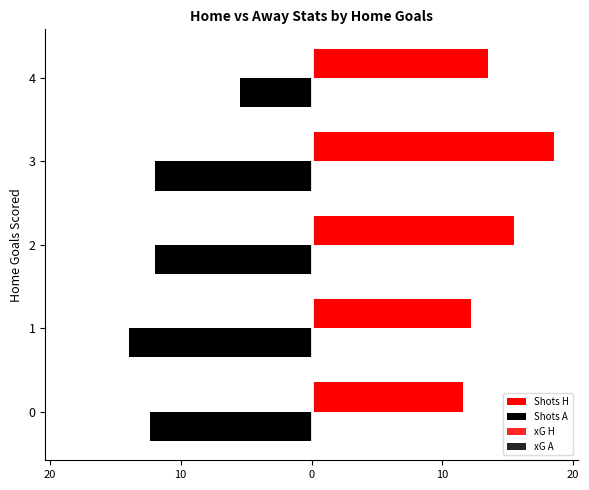

Which series has the widest spread of values?

Shots A